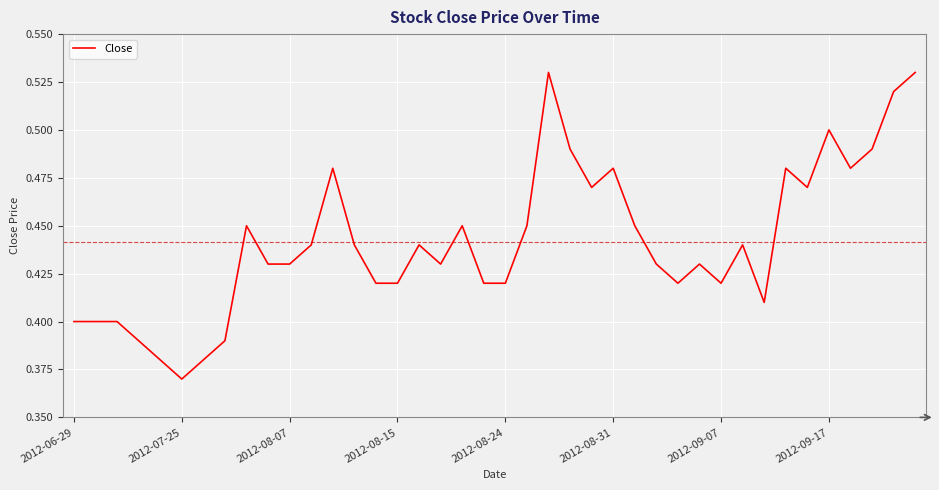

At which category does the data reach its first local peak?

8